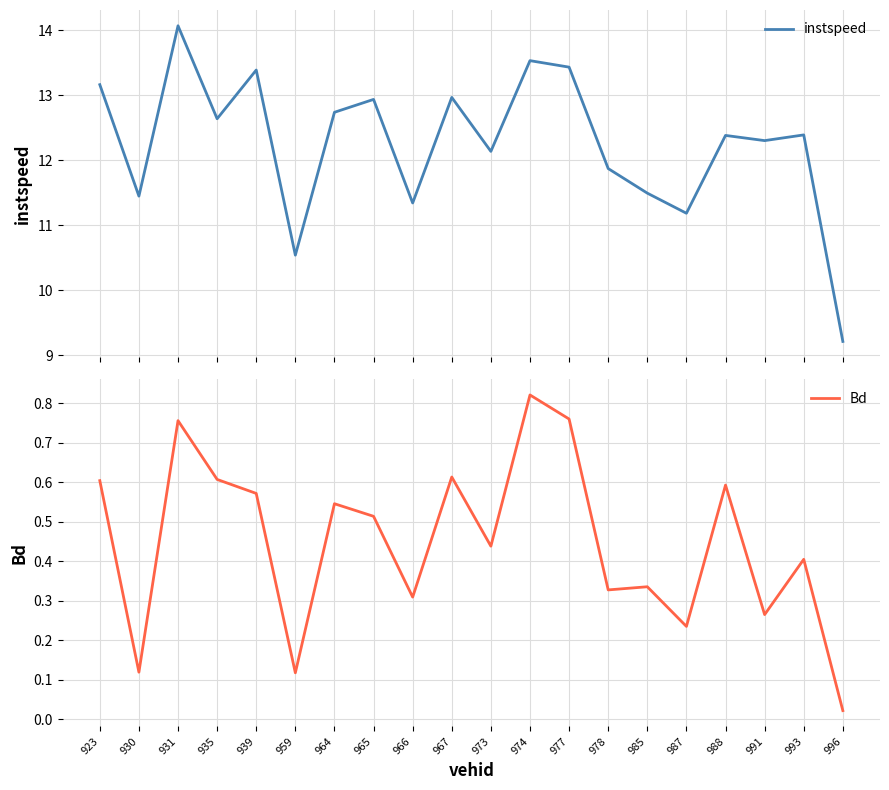

Reading left to right, list all the values displayed in this chart.

instspeed: 13.2	11.4	14.1	12.6	13.4	10.5	12.7	12.9	11.3	13.0	12.1	13.5	13.4	11.9	11.5	11.2	12.4	12.3	12.4	9.2
Bd: 0.6	0.1	0.8	0.6	0.6	0.1	0.5	0.5	0.3	0.6	0.4	0.8	0.8	0.3	0.3	0.2	0.6	0.3	0.4	0.0